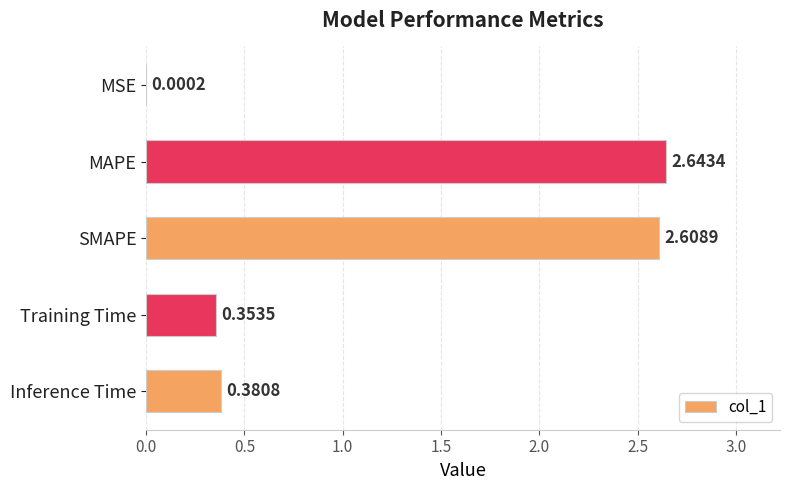

What is the change in value from SMAPE to Inference Time?

-2.2